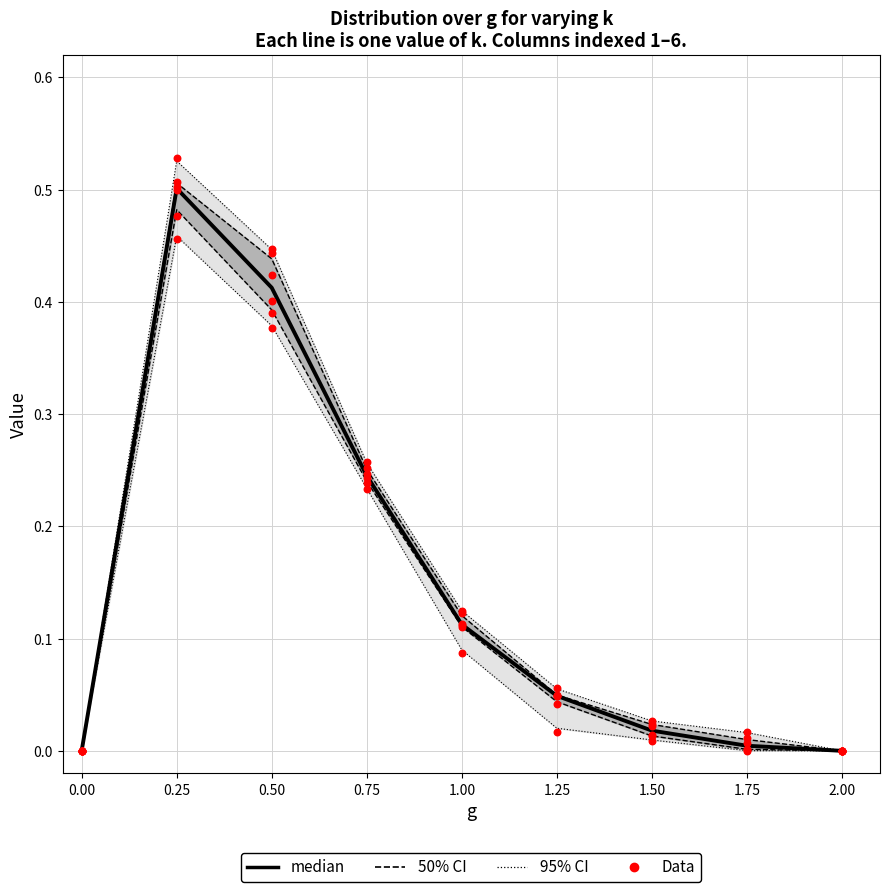

Is the value of median at 1.00 greater than the value of Data at 1.25?

Yes